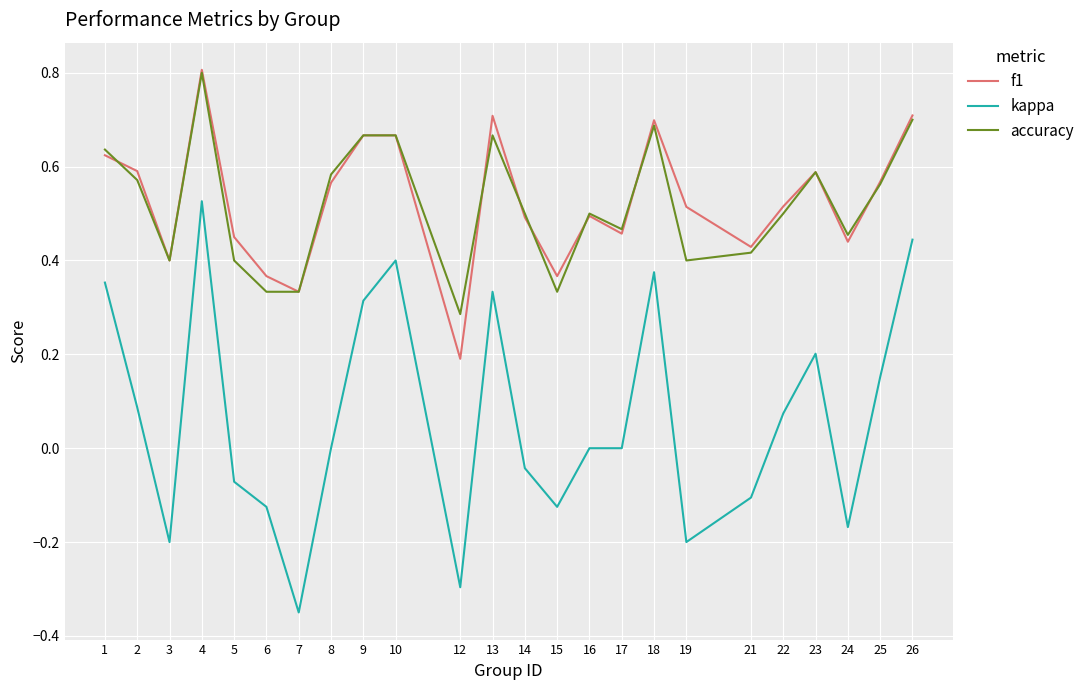

Which label corresponds to the largest value in the chart?

4